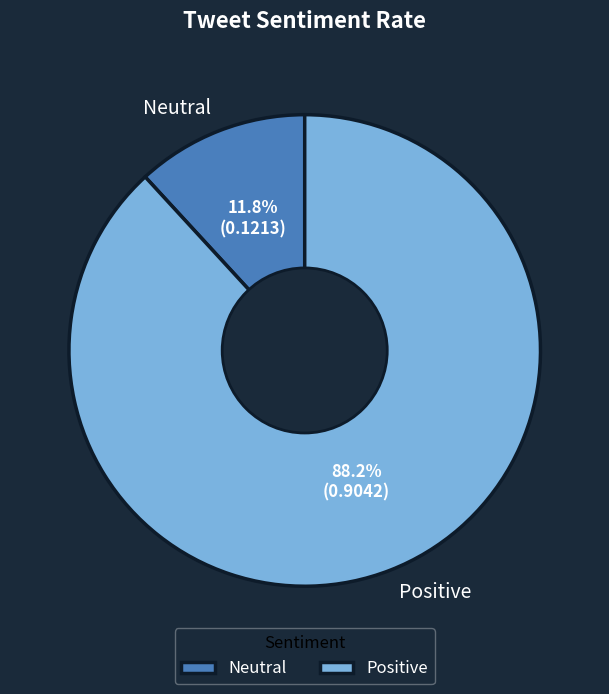

Which slice is the smallest?

Neutral